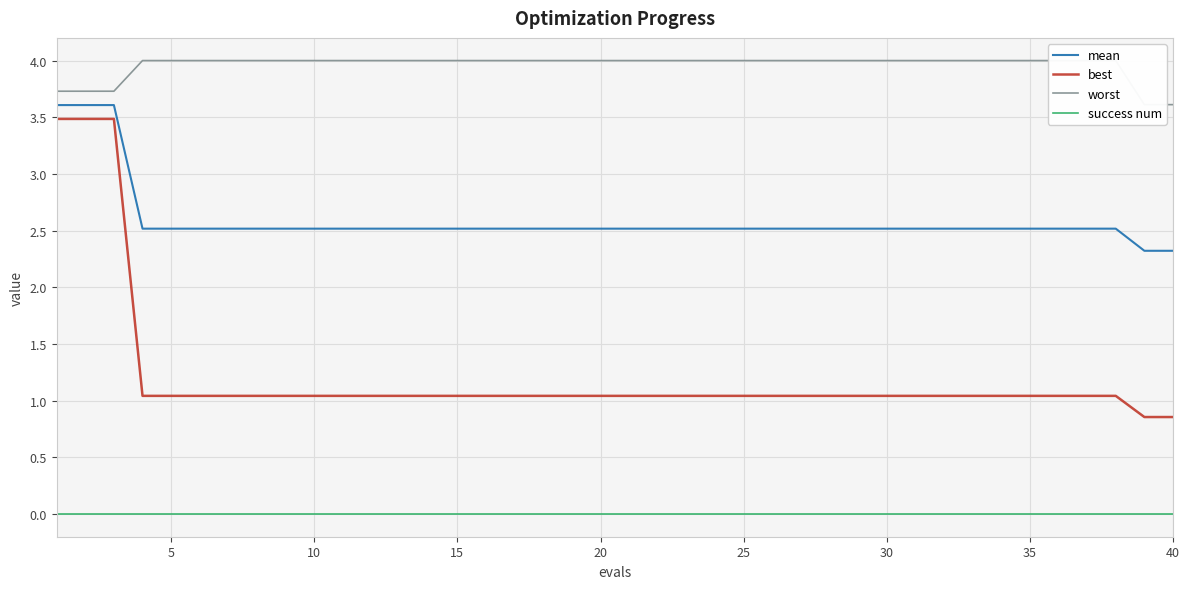

True or false: success num and worst intersect in this chart.

False